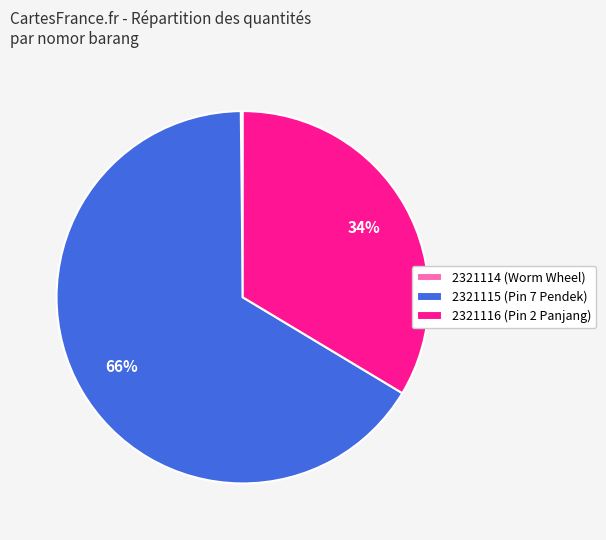

Is 2321115 the majority of the pie?

Yes